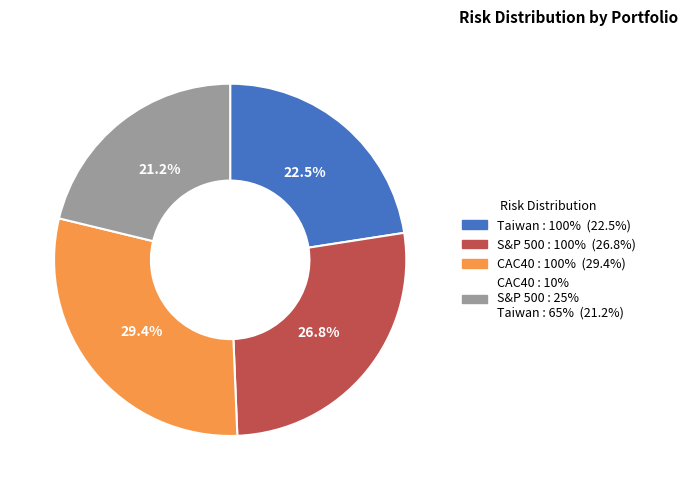

What percentage is NOT represented by S&P 500 : 100%?

73.2%